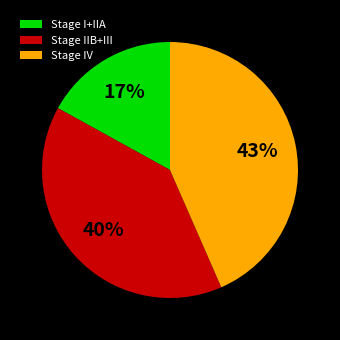

How many segments does this pie chart have?

3